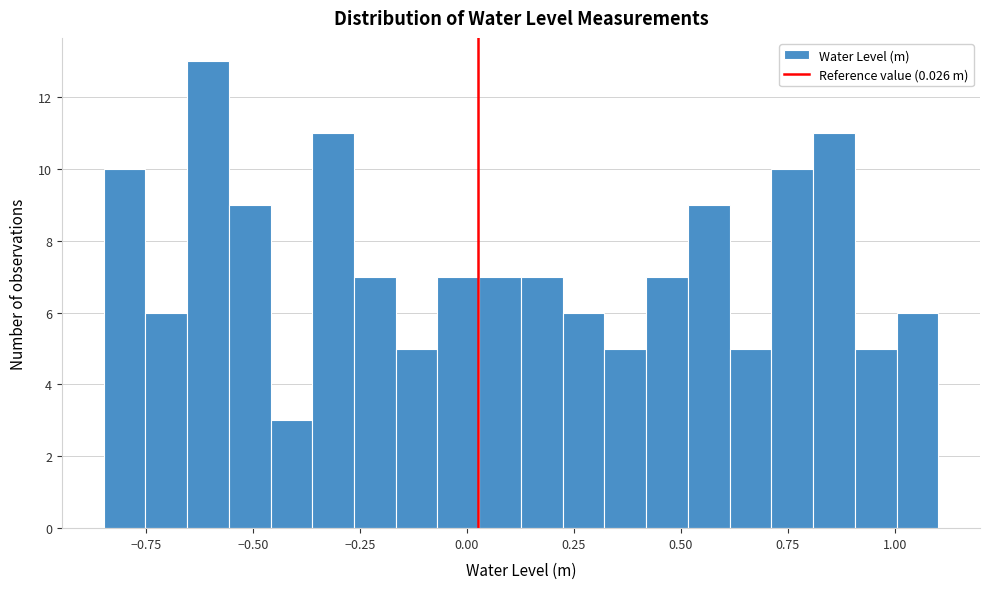

Around what value on the x-axis is the tallest bar? Give the approximate position of its centre, as read against the axis.

-0.60